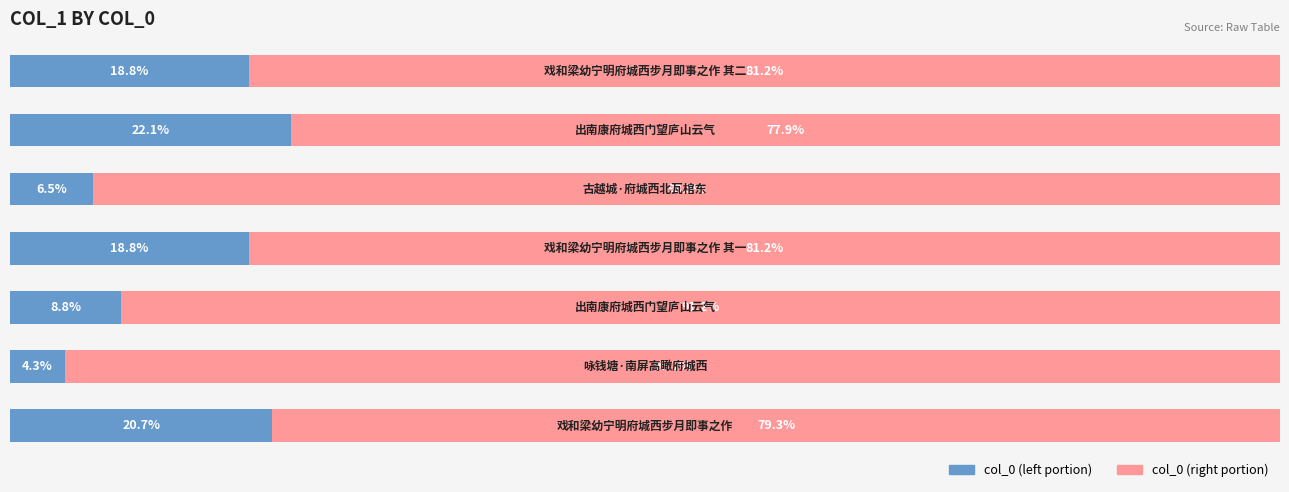

Reading right to left, extract all data points from this chart.

col_0 (left): 6=18.8	5=22.1	4=6.5	3=18.8	2=8.8	1=4.3	0=20.7
col_0 (right): 6=81.2	5=77.9	4=93.5	3=81.2	2=91.2	1=95.7	0=79.3